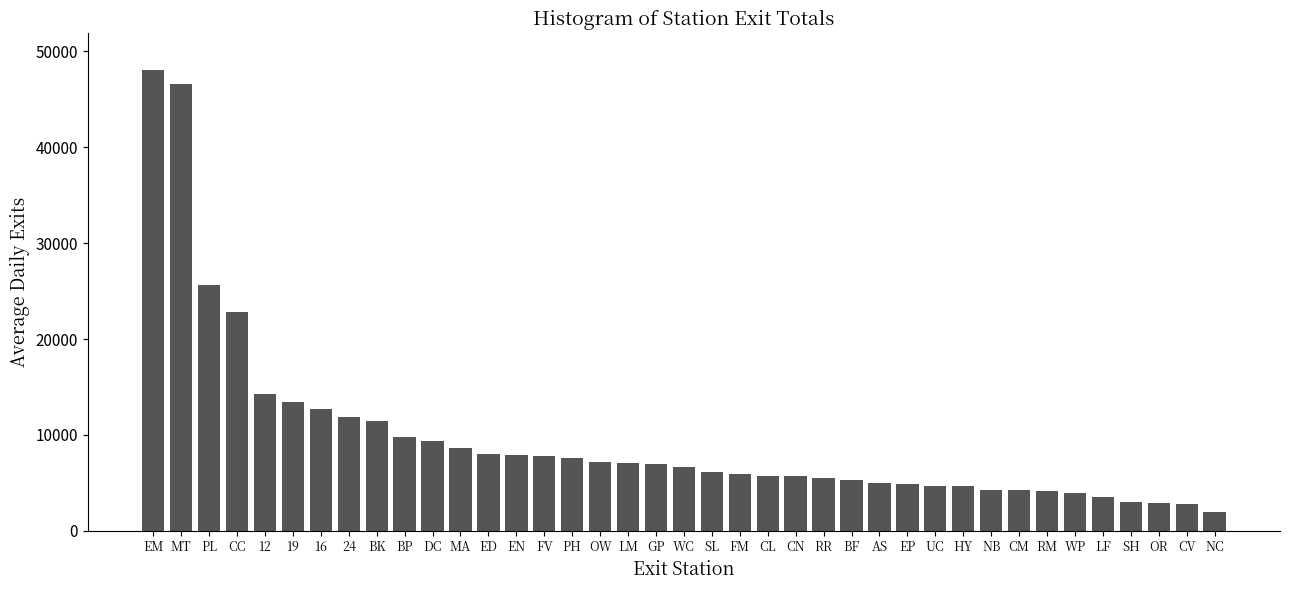

What is the label of the 33rd bar from the left?

RM